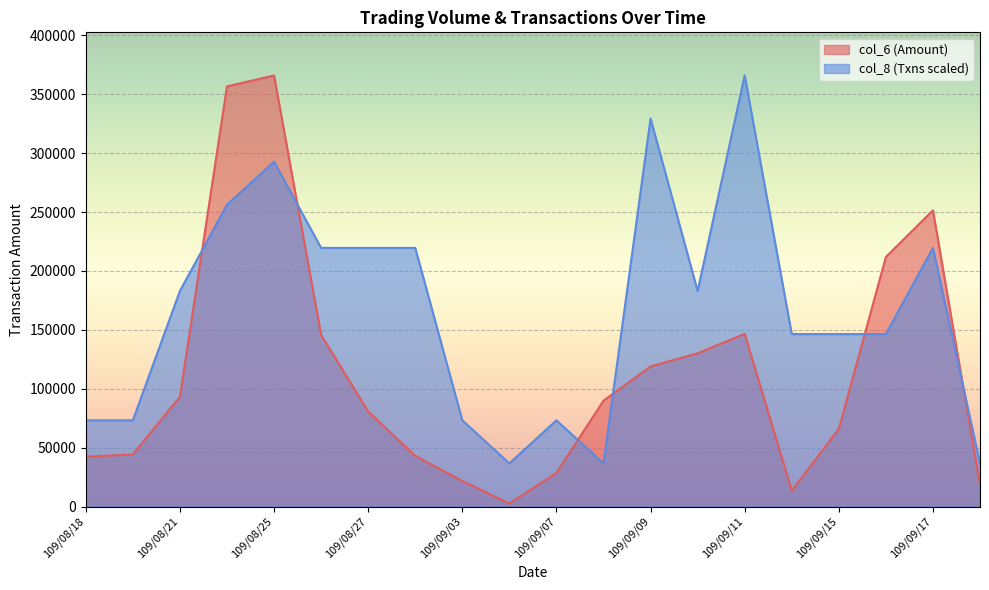

How many values in the col_8 series are below 183020?

10